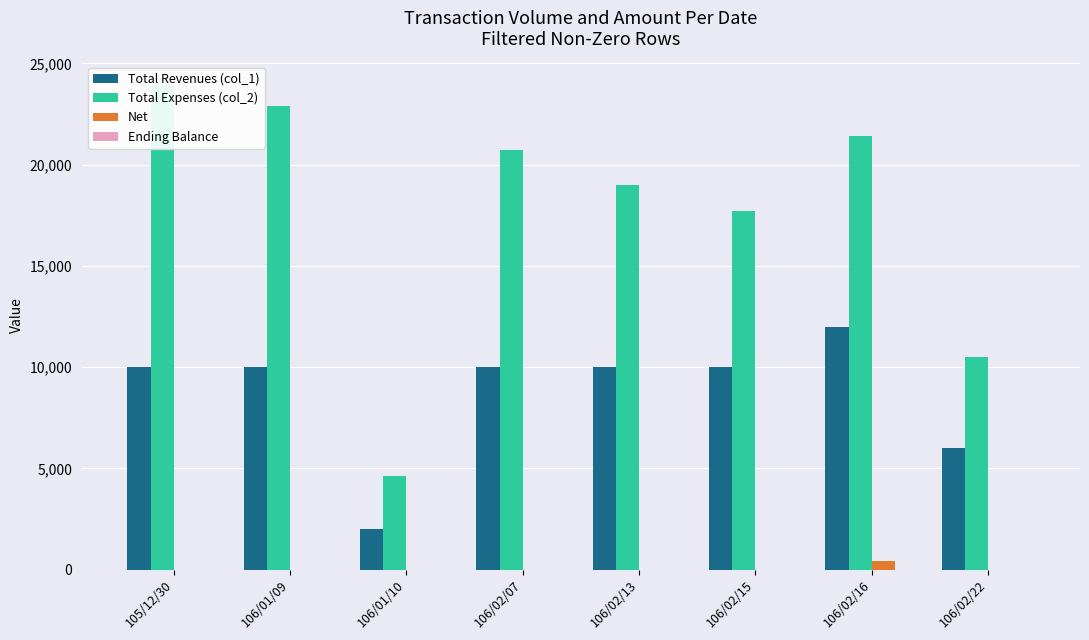

How many positive values does the Net series have?

1